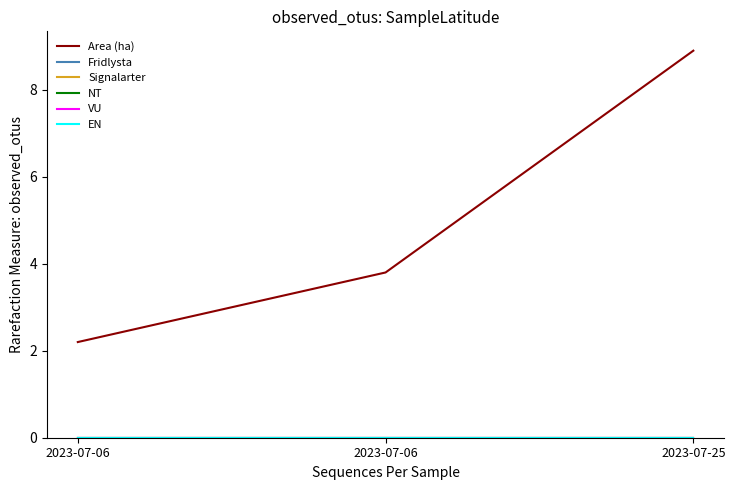

Reading left to right, list all the values displayed in this chart.

Area (ha): 2.2	3.8	8.9
Fridlysta: 0.0	0.0	0.0
Signalarter: 0.0	0.0	0.0
NT: 0.0	0.0	0.0
VU: 0.0	0.0	0.0
EN: 0.0	0.0	0.0